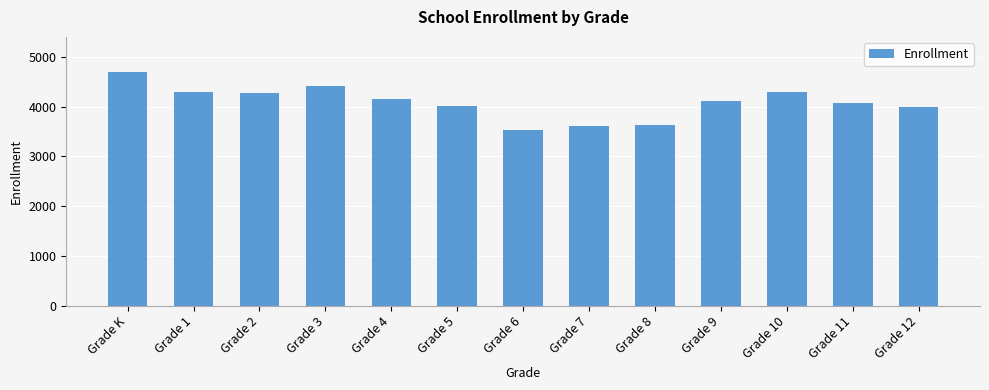

What is the difference between the maximum and minimum values?

1166